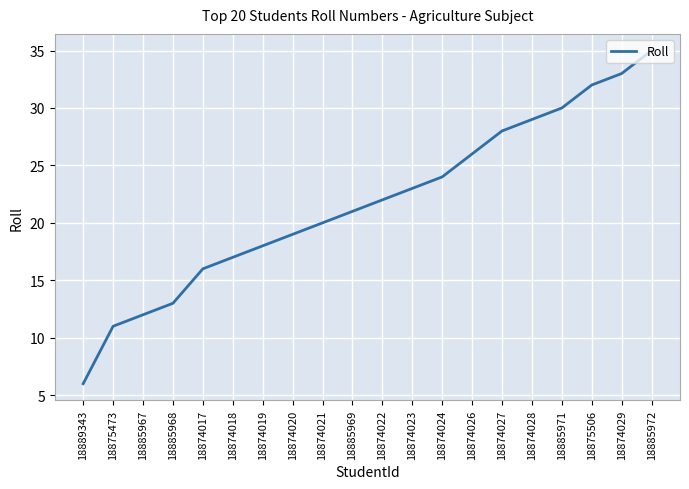

List the labels in order of value, largest first.

18885972, 18874029, 18875506, 18885971, 18874028, 18874027, 18874026, 18874024, 18874023, 18874022, 18885969, 18874021, 18874020, 18874019, 18874018, 18874017, 18885968, 18885967, 18875473, 18889343